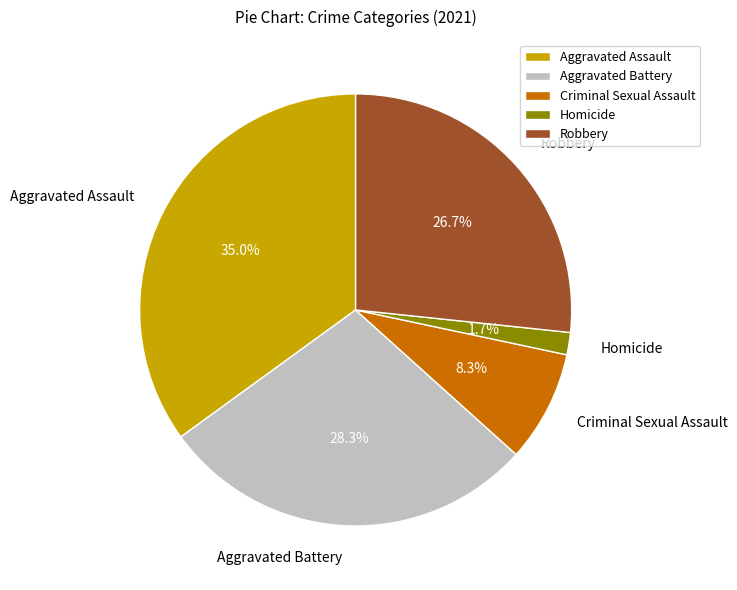

How many segments does this pie chart have?

5